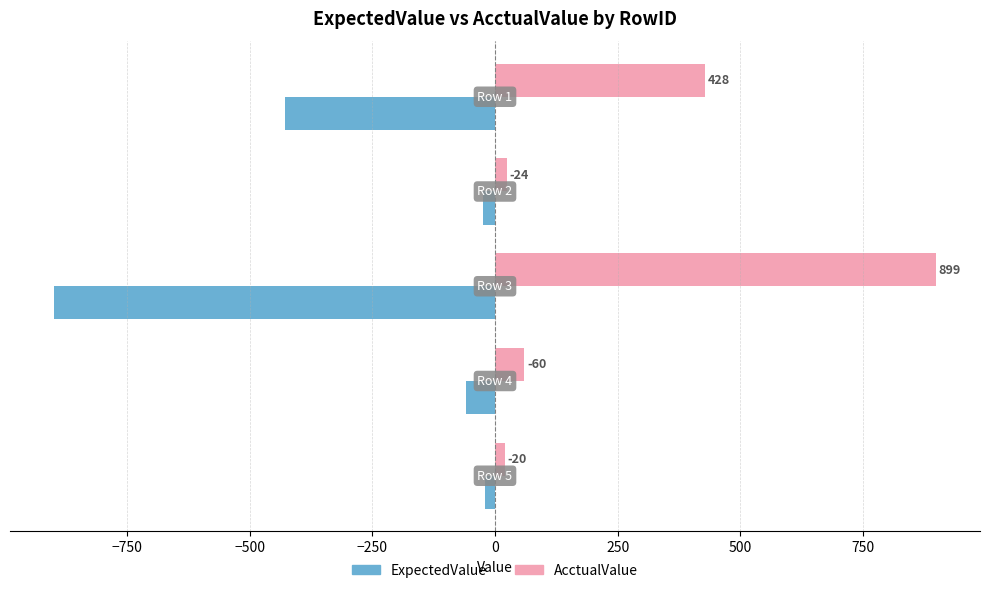

Which series has the largest total across all categories?

AcctualValue